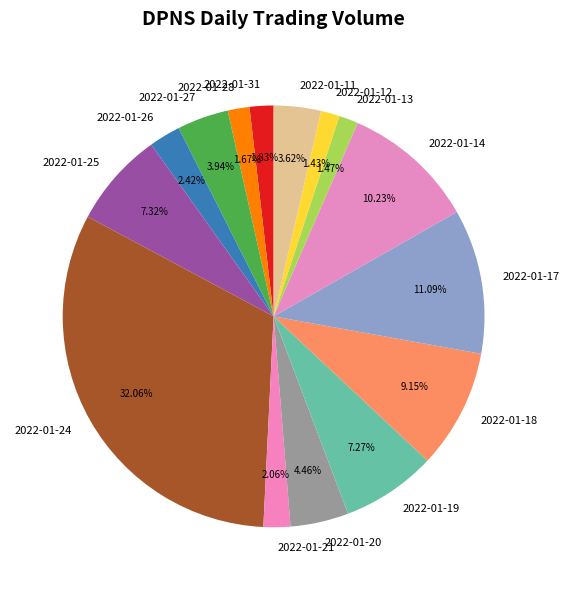

Which has a higher value, 2022-01-14 or 2022-01-12?

2022-01-14